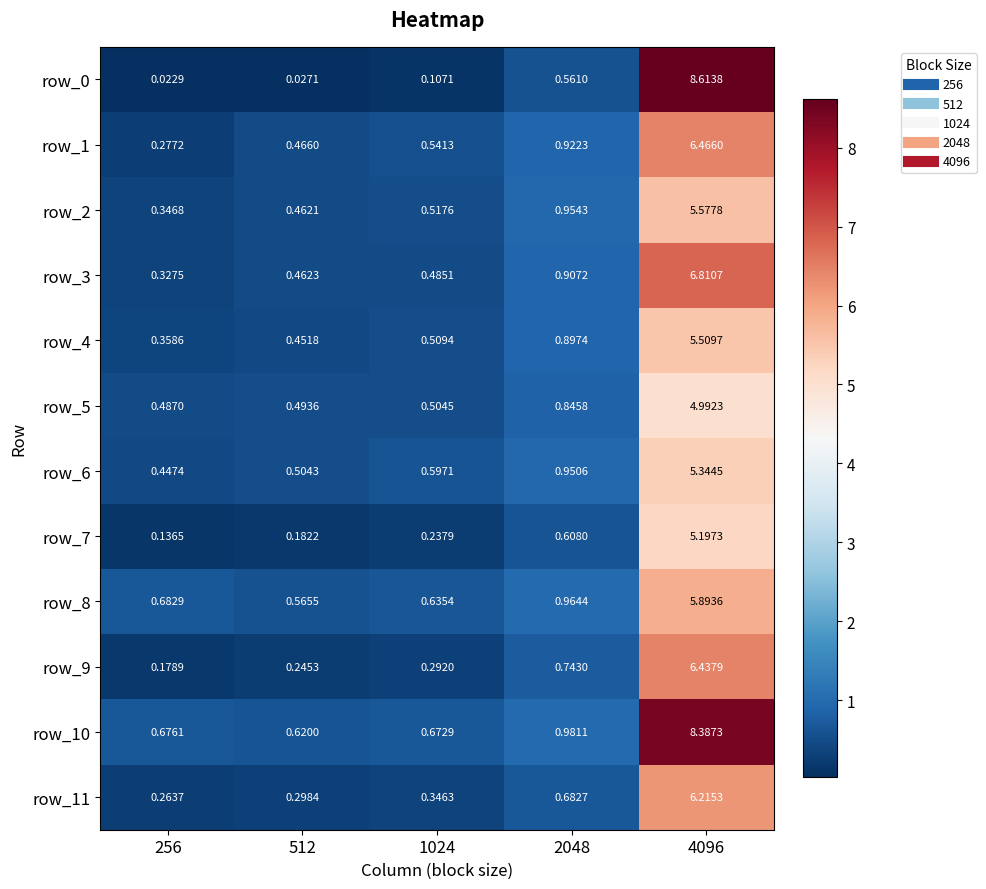

Count the number of categories in the chart.

5